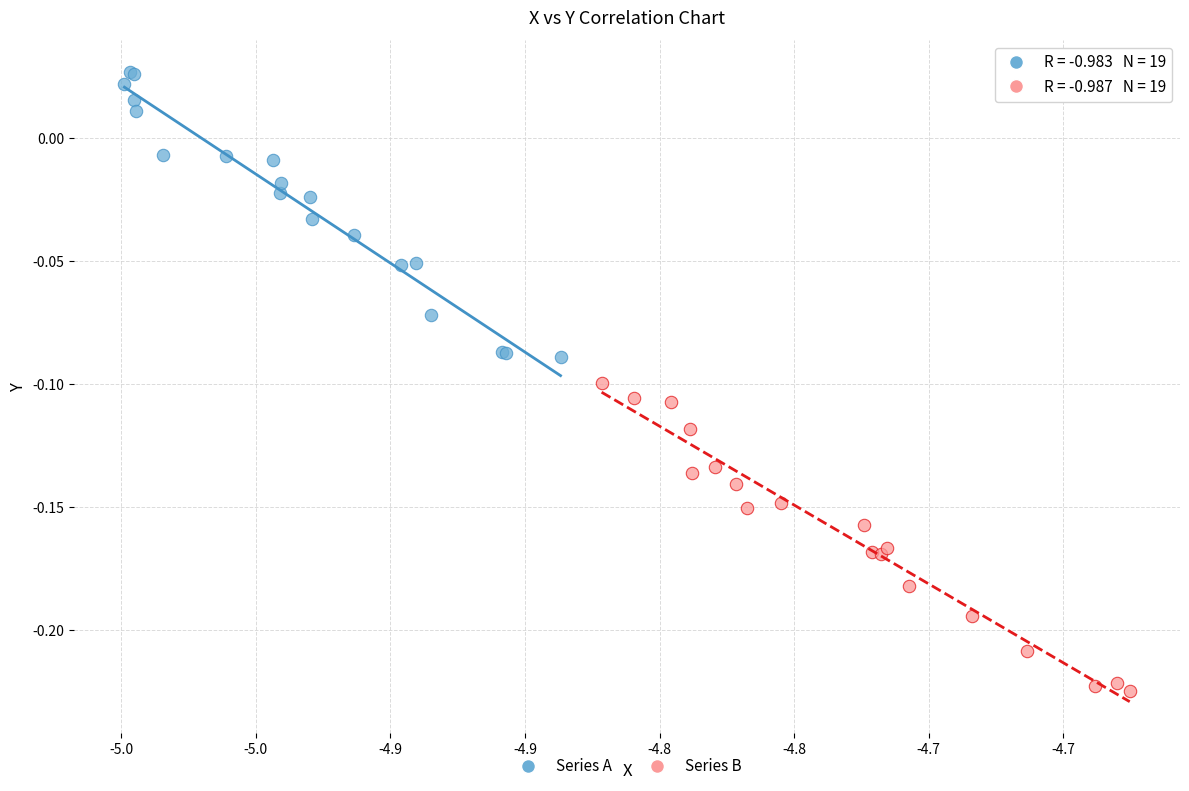

Which series has the widest spread of Y values?

Series B